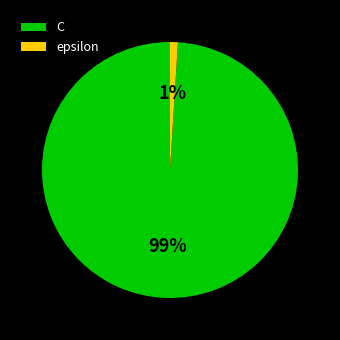

Which category has the smallest portion of the pie?

epsilon